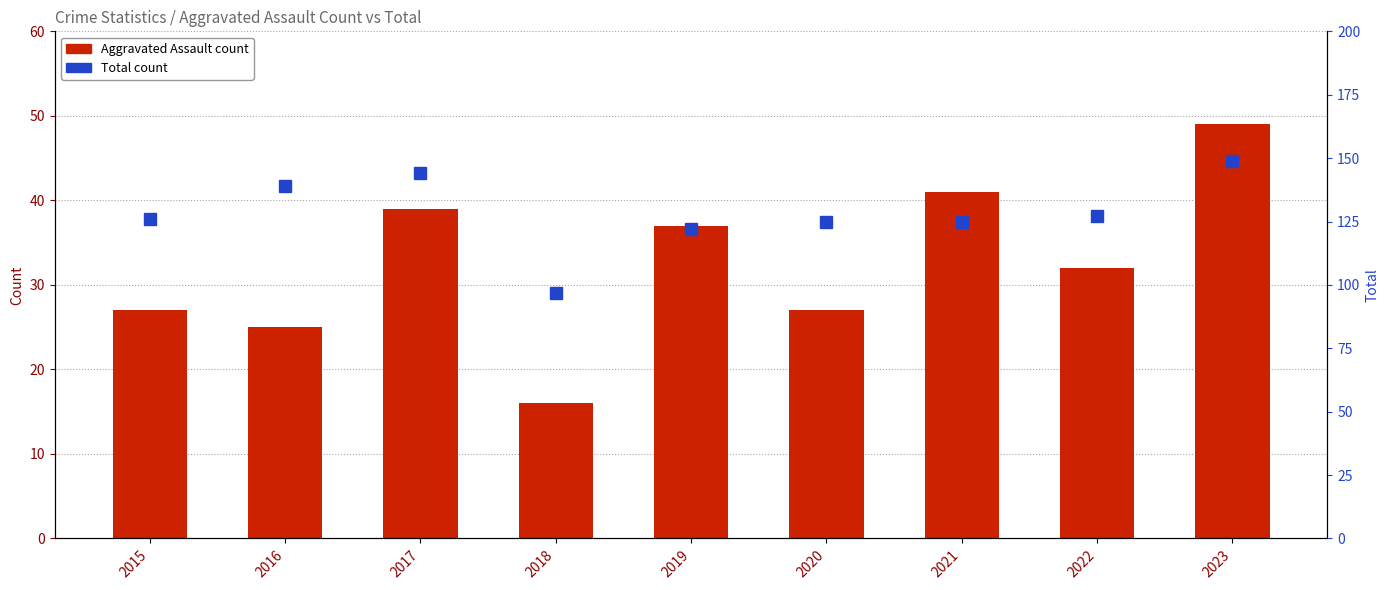

What is the value of the Aggravated Assault bar at the 8th from the left?

32